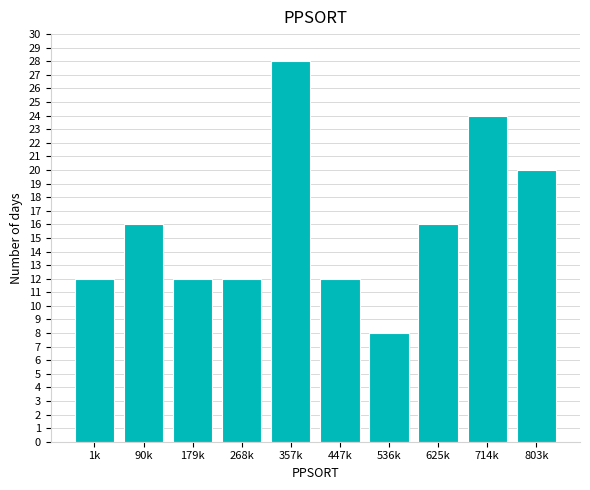

Reading right to left, transcribe all the data shown in this chart.

803k=20	714k=24	625k=16	536k=8	447k=12	357k=28	268k=12	179k=12	90k=16	1k=12